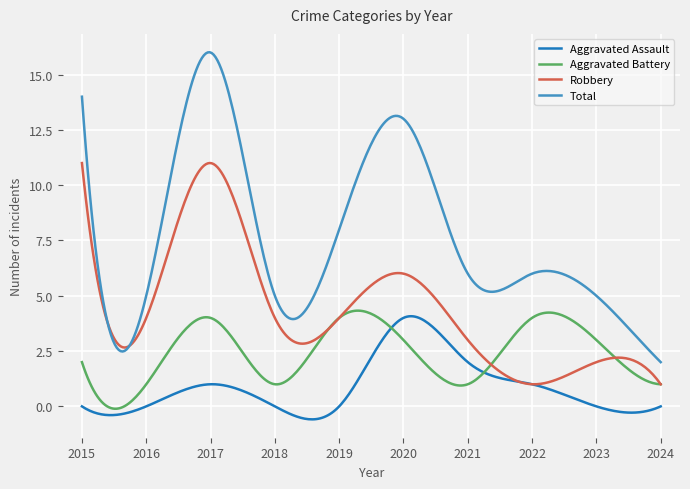

True or false: Total and Aggravated Battery intersect in this chart.

False